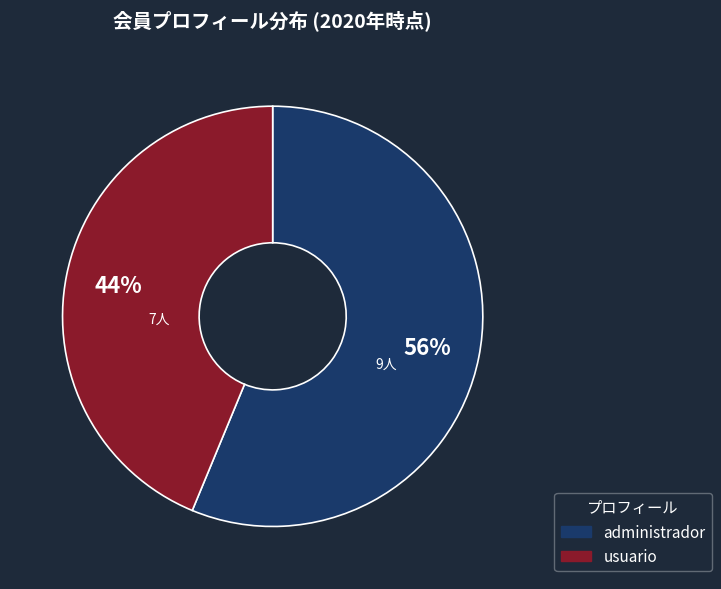

True or false: administrador accounts for 56% of the total.

True